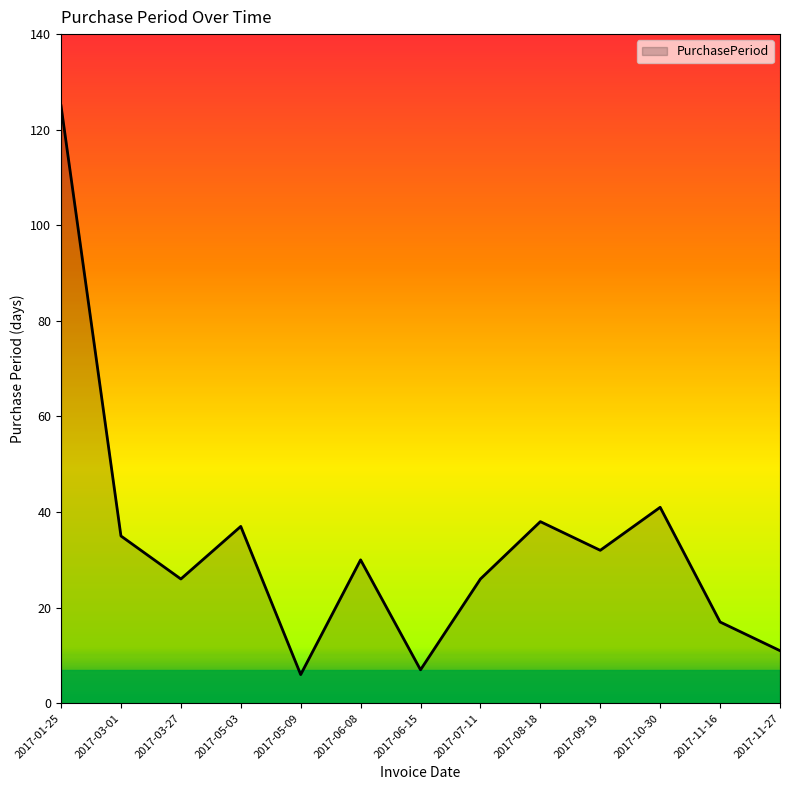

What is the sum of the values at 2017-05-09 and 2017-05-03?

43